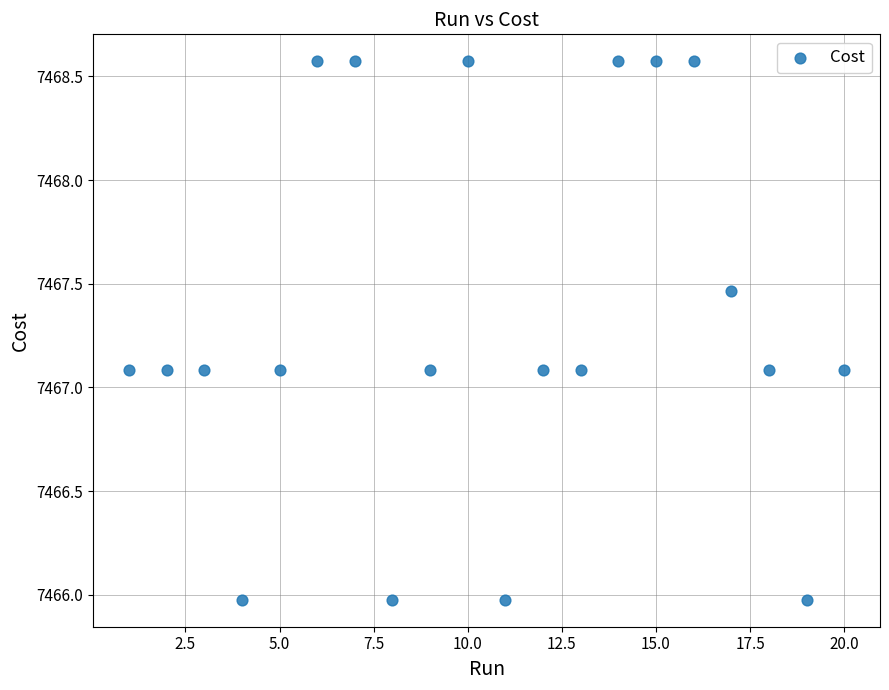

What is the range of X values (max minus min)?

19.0